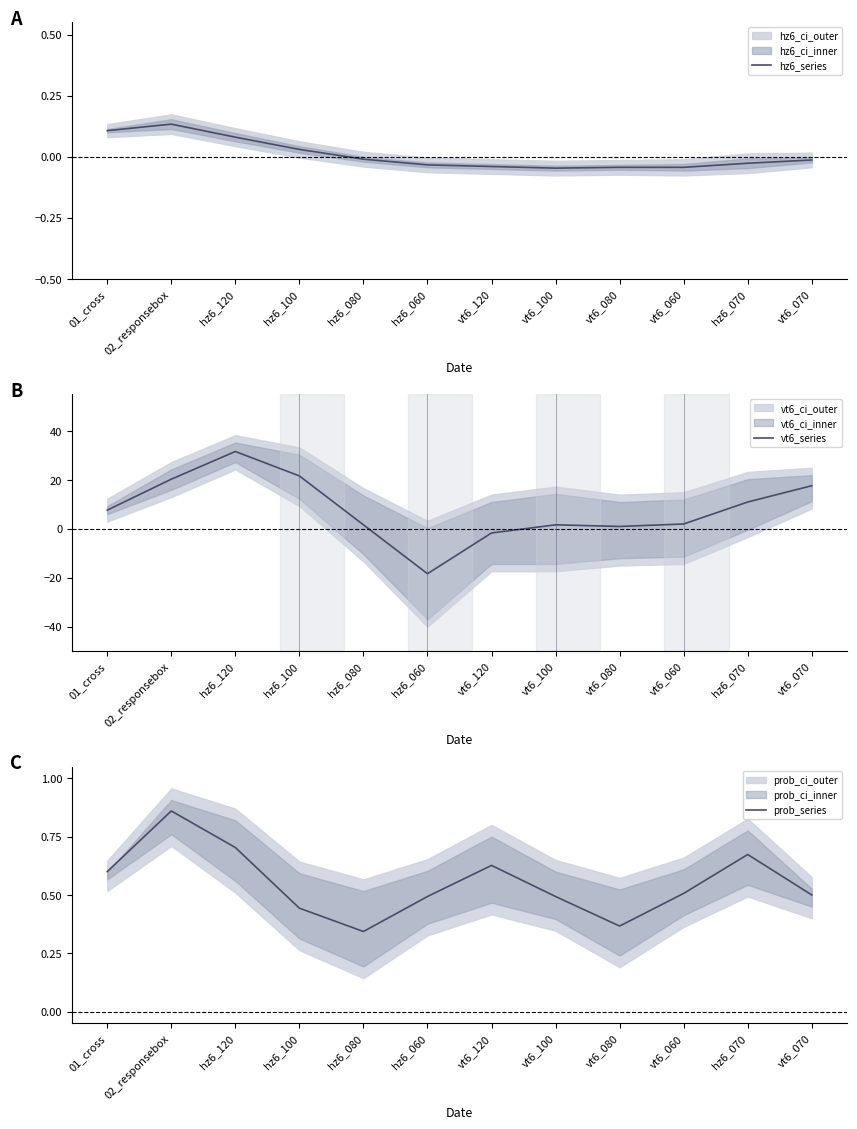

Which label corresponds to the largest value in the chart?

hz6_120